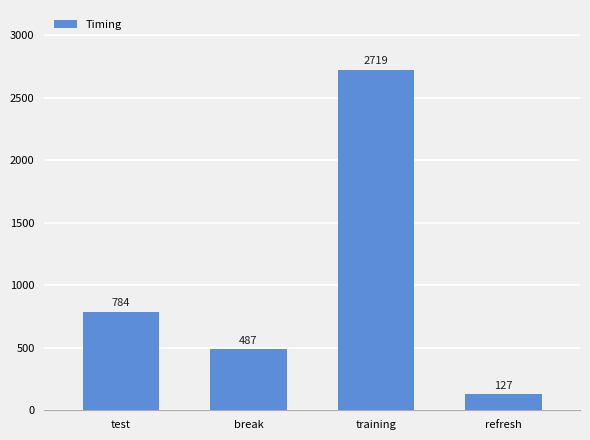

Which has a higher value, training or test?

training